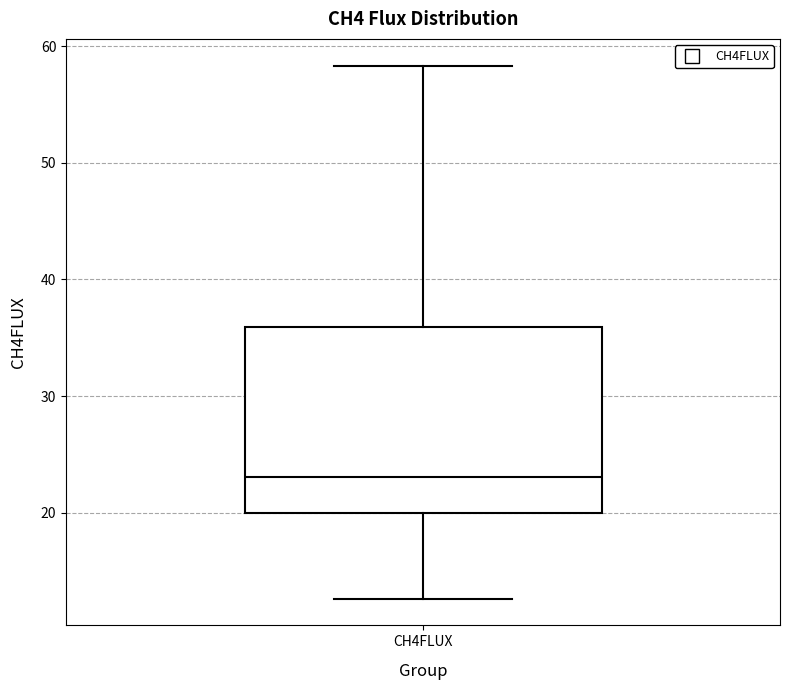

Read this box plot against the y-axis: the position of the median line, the range covered by the box, and the ends of both whiskers. The values are not printed on the chart, so give them approximately, as read against the axis.

median 23, box 20 to 36, whiskers 13 to 58